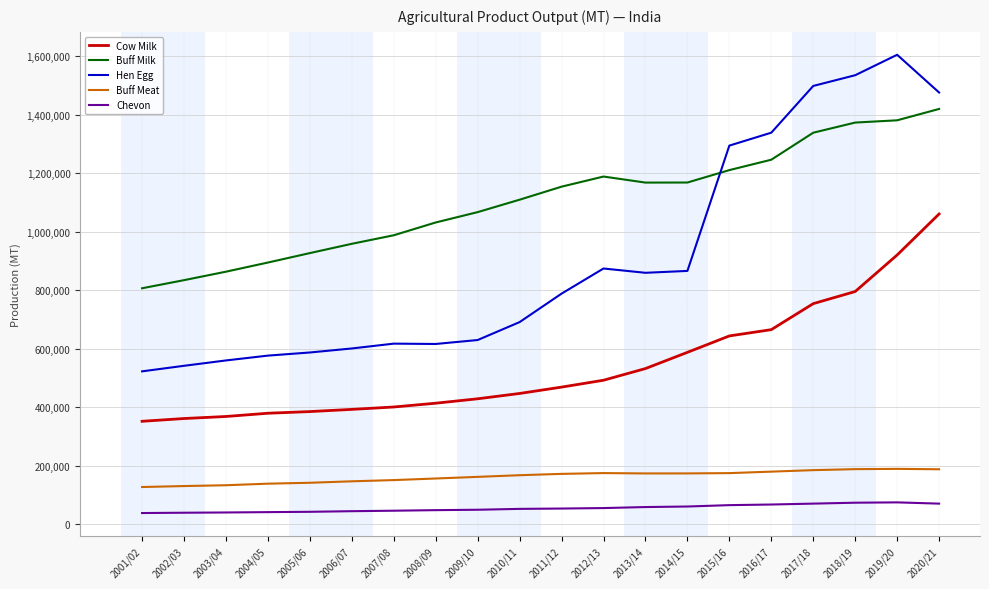

List the series in order of their peak value, lowest first.

Chevon, Buff Meat, Cow Milk, Buff Milk, Hen Egg